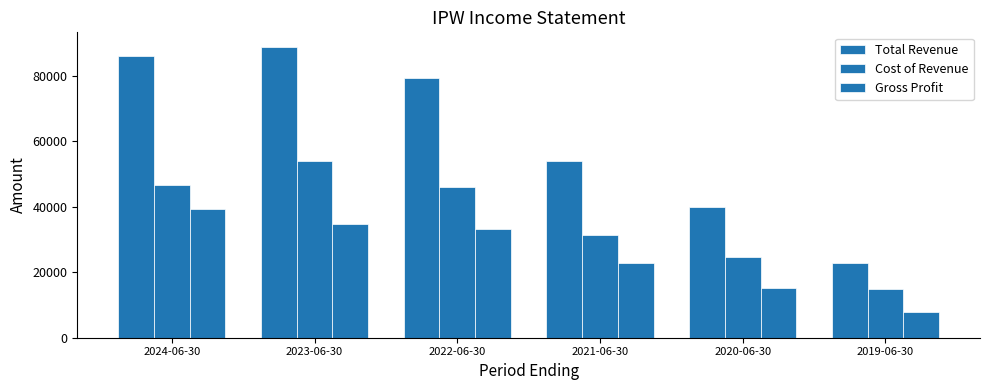

What is the difference between the second highest and second lowest values in the Gross Profit series?

19700